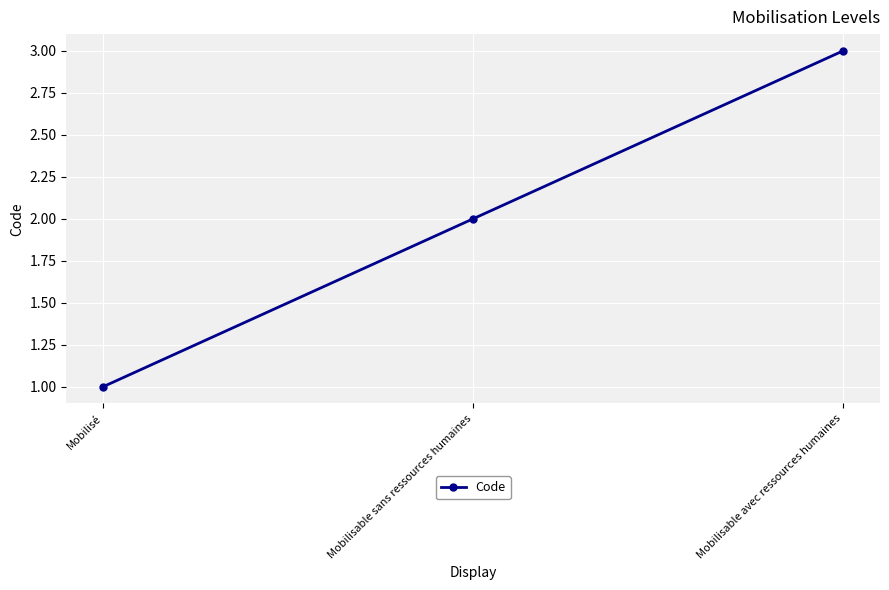

What is the difference between the maximum and second lowest values?

1